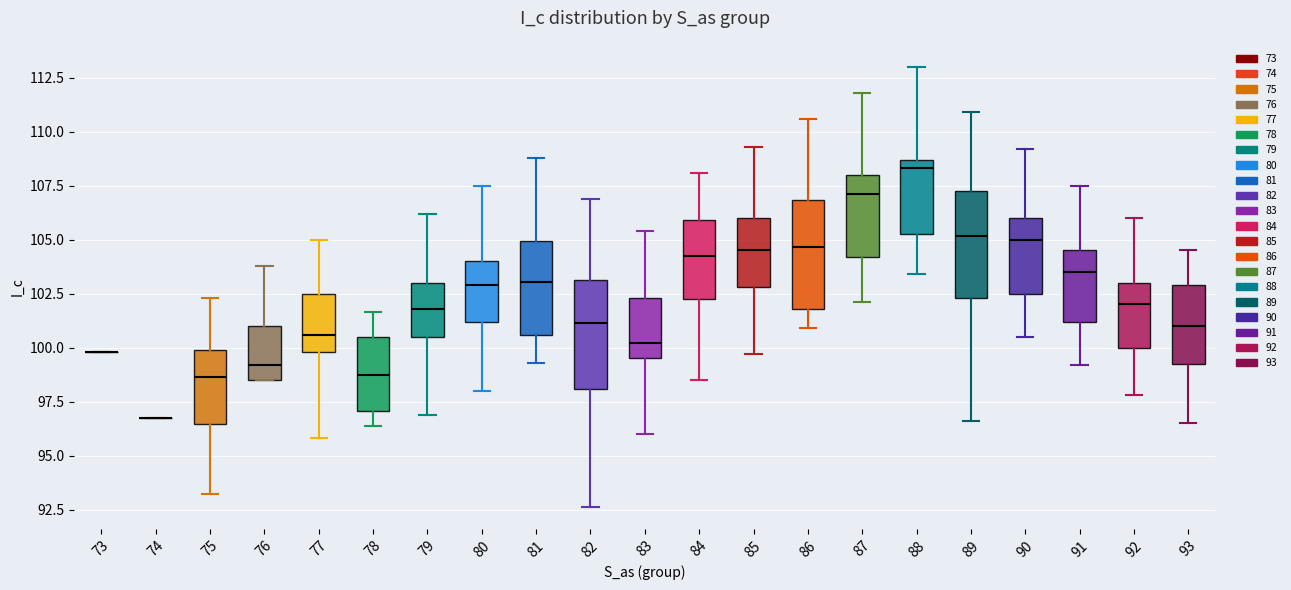

Where is the lower edge of the box at x = 75 on the y-axis? The values are not printed on the chart, so give them approximately, as read against the axis.

96.5